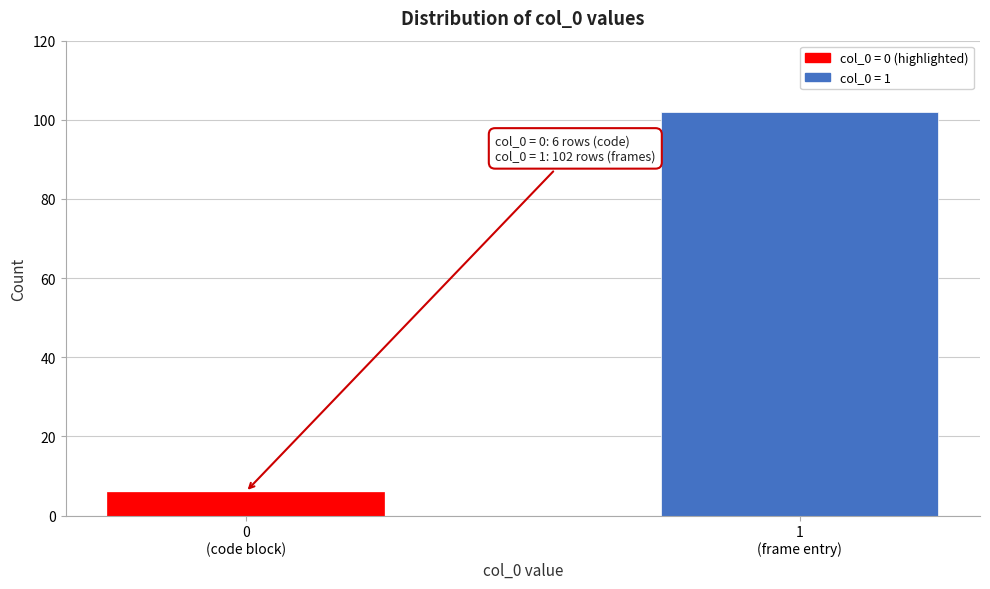

Reading left to right, extract all data points from this chart.

6	102